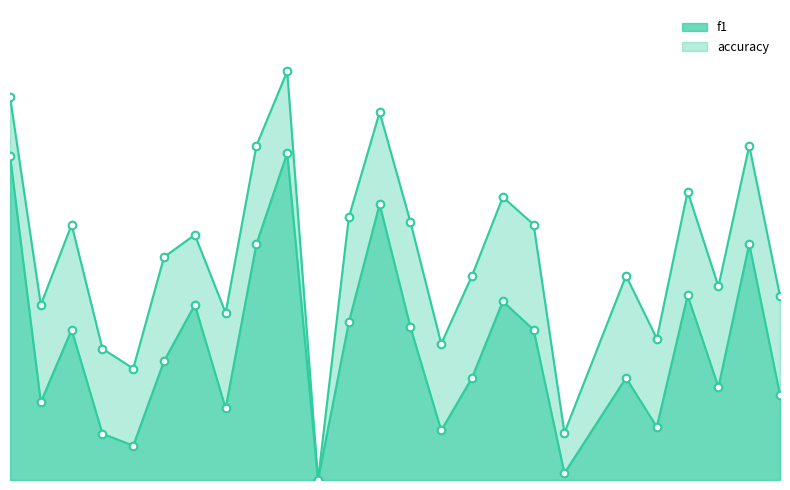

Is the value of accuracy at 1 greater than the value of f1 at 5?

Yes